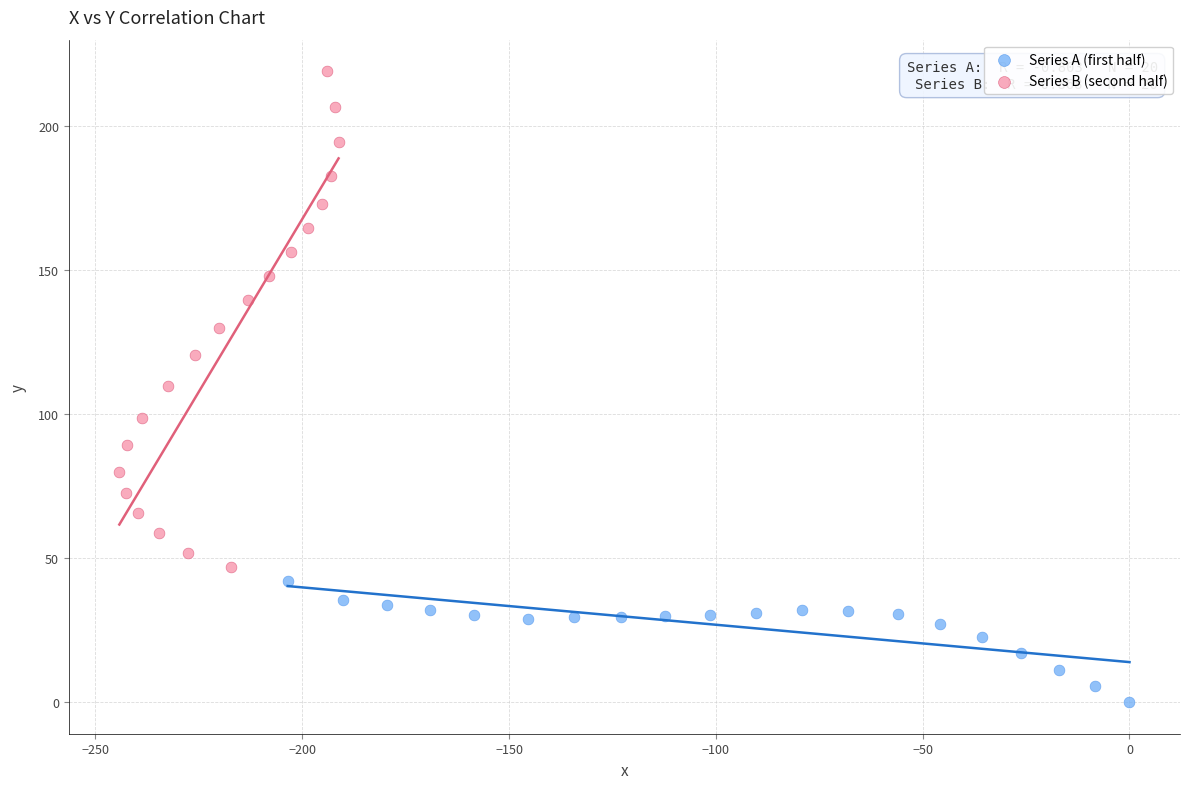

Which series has the widest spread of Y values?

Series B (second half)